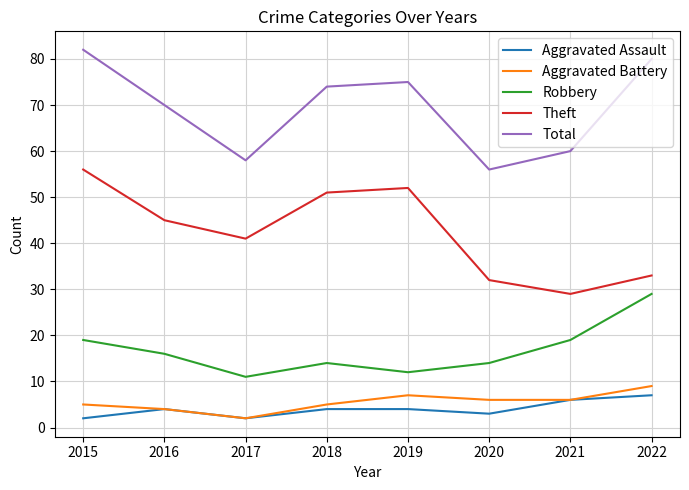

Rank the series by their maximum value, from highest to lowest.

Total, Theft, Robbery, Aggravated Battery, Aggravated Assault